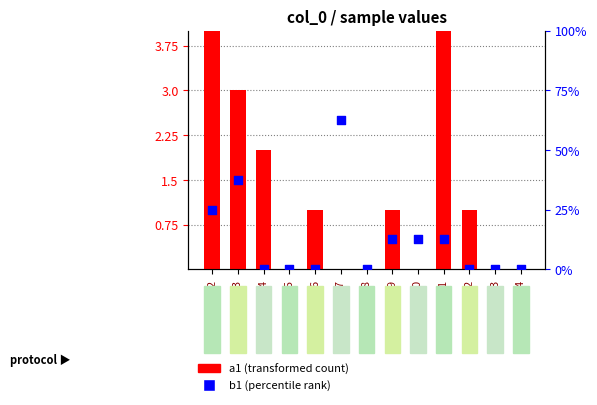

At how many categories does at least one series exceed 2?

4